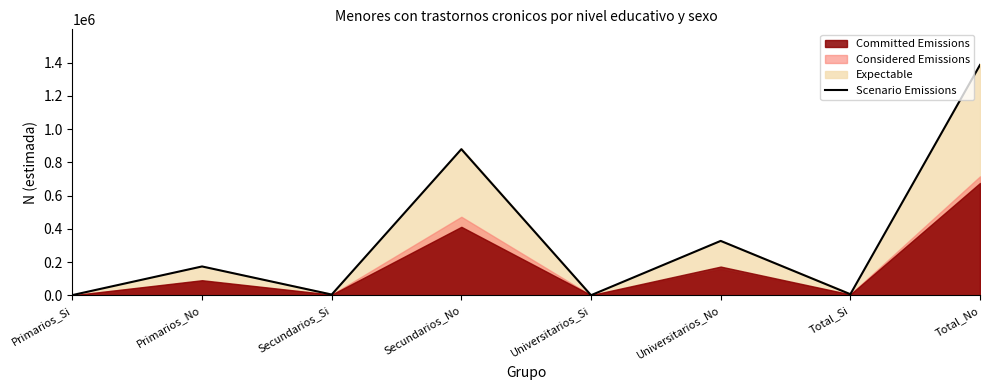

Count the number of values greater than 173549.

3